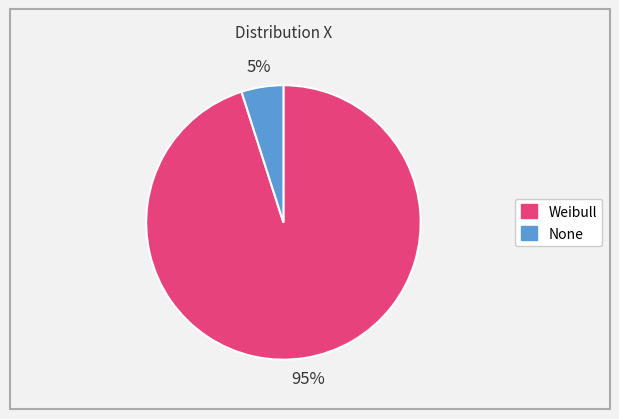

True or false: Weibull accounts for 95% of the total.

True